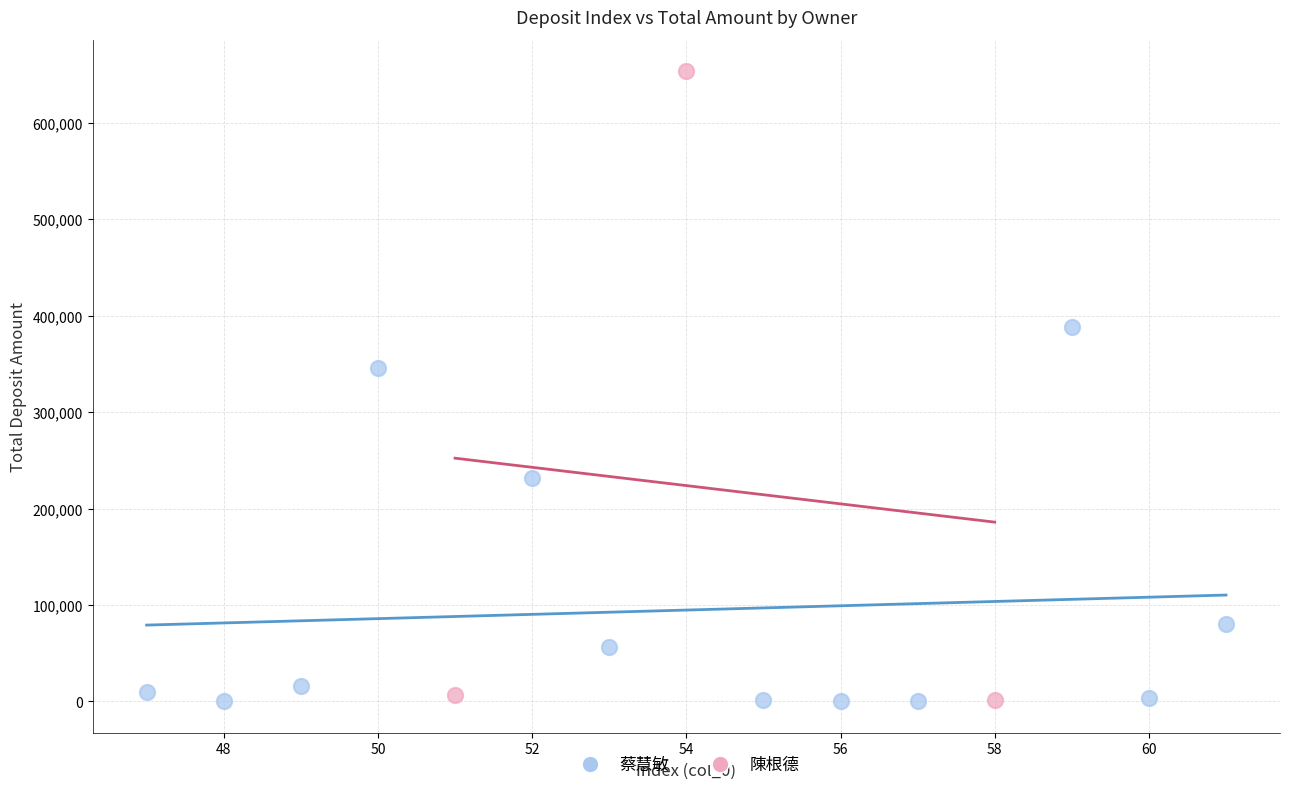

Which series contains the highest Y value?

陳根德